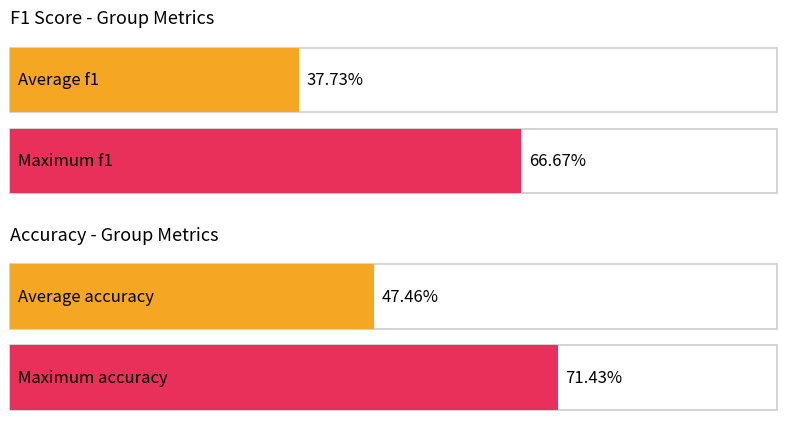

The value of f1 at 13 is 1.0. True or false?

False